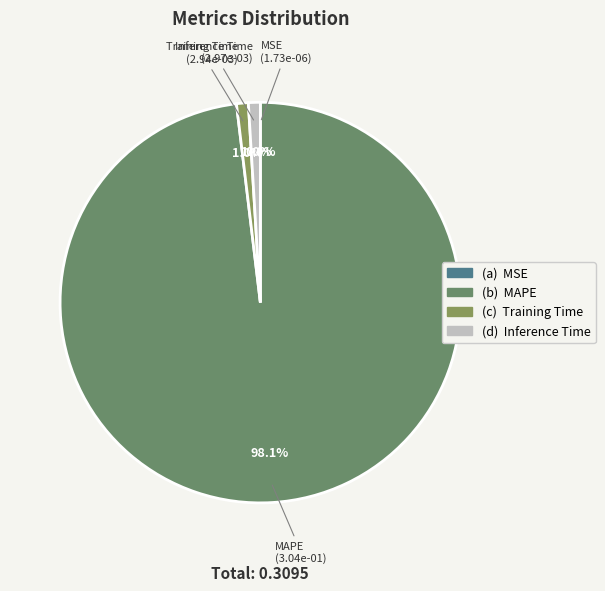

Which category has the biggest portion of the pie?

MAPE